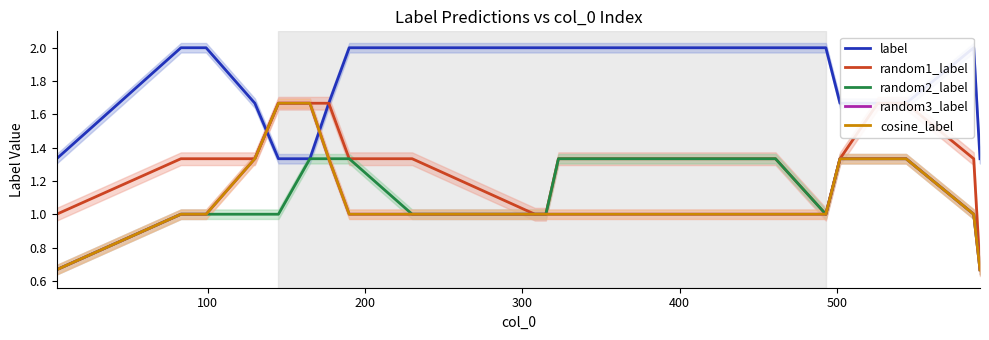

What are all the series names shown in the legend?

label, random1_label, random2_label, random3_label, cosine_label